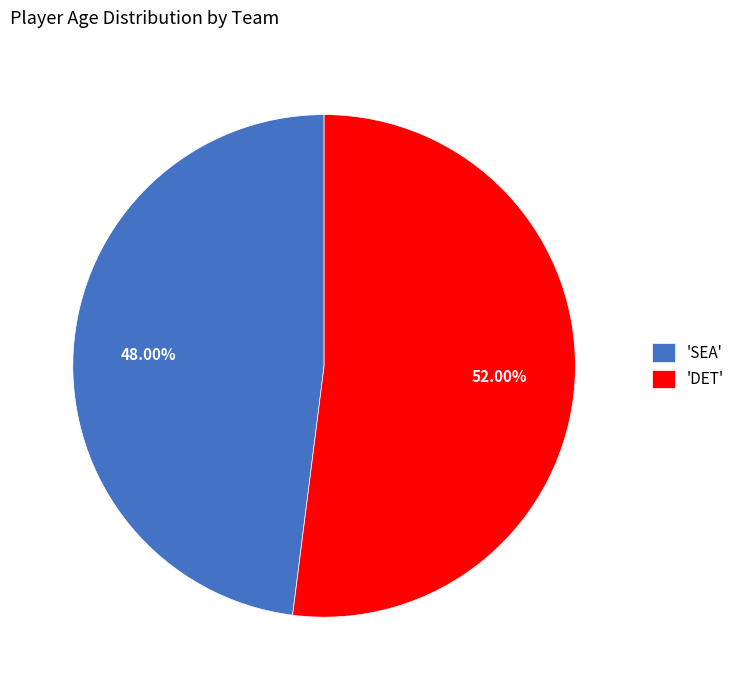

Is there any slice that represents more than half of the pie?

Yes